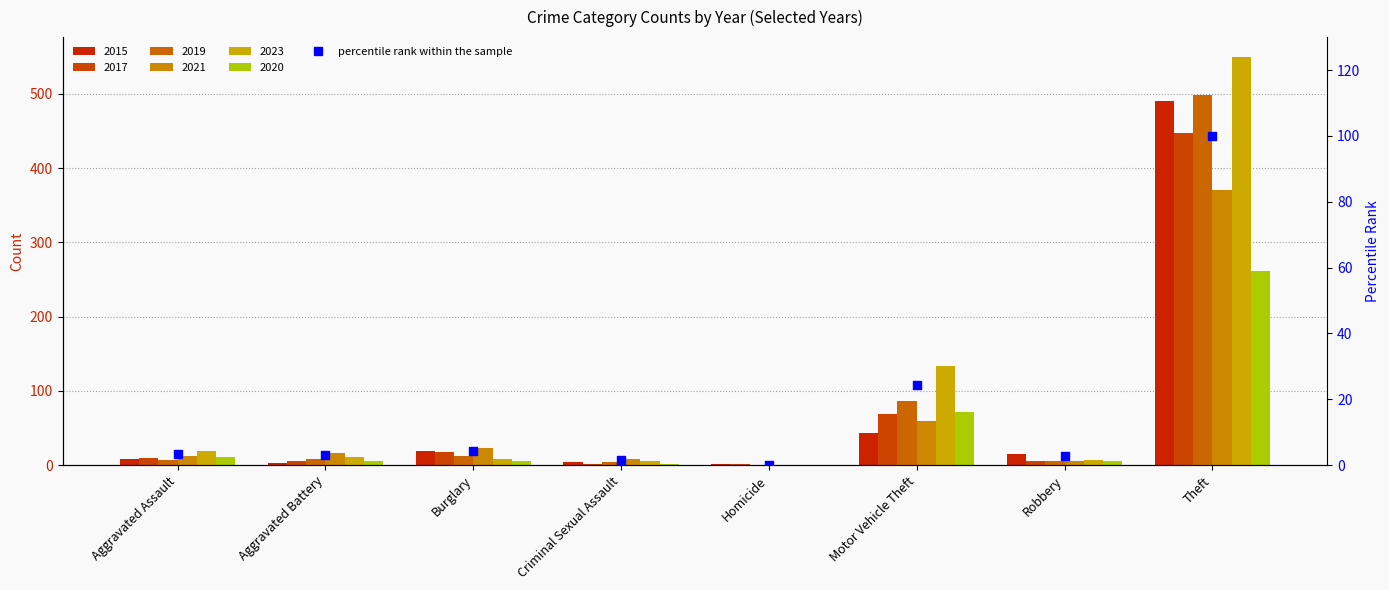

Which has a higher value, Motor Vehicle Theft or Robbery?

Motor Vehicle Theft